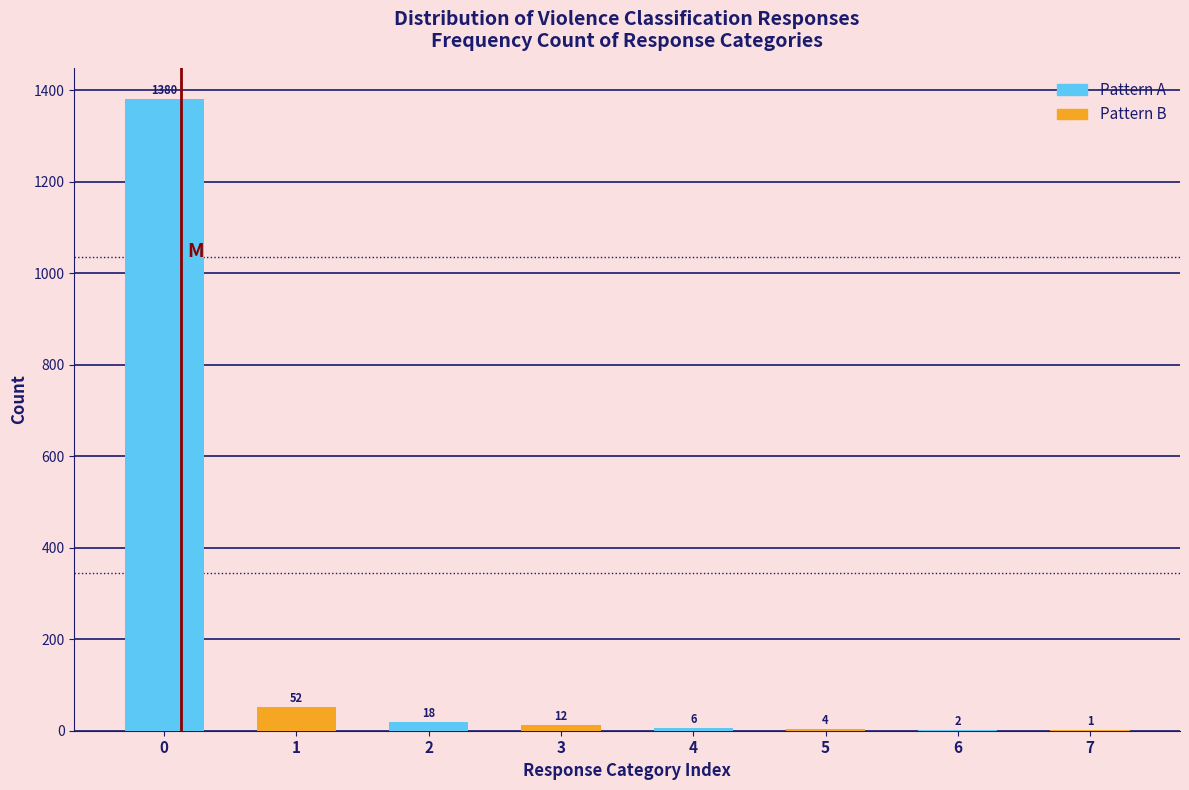

What is the highest value of the Pattern B series?

52